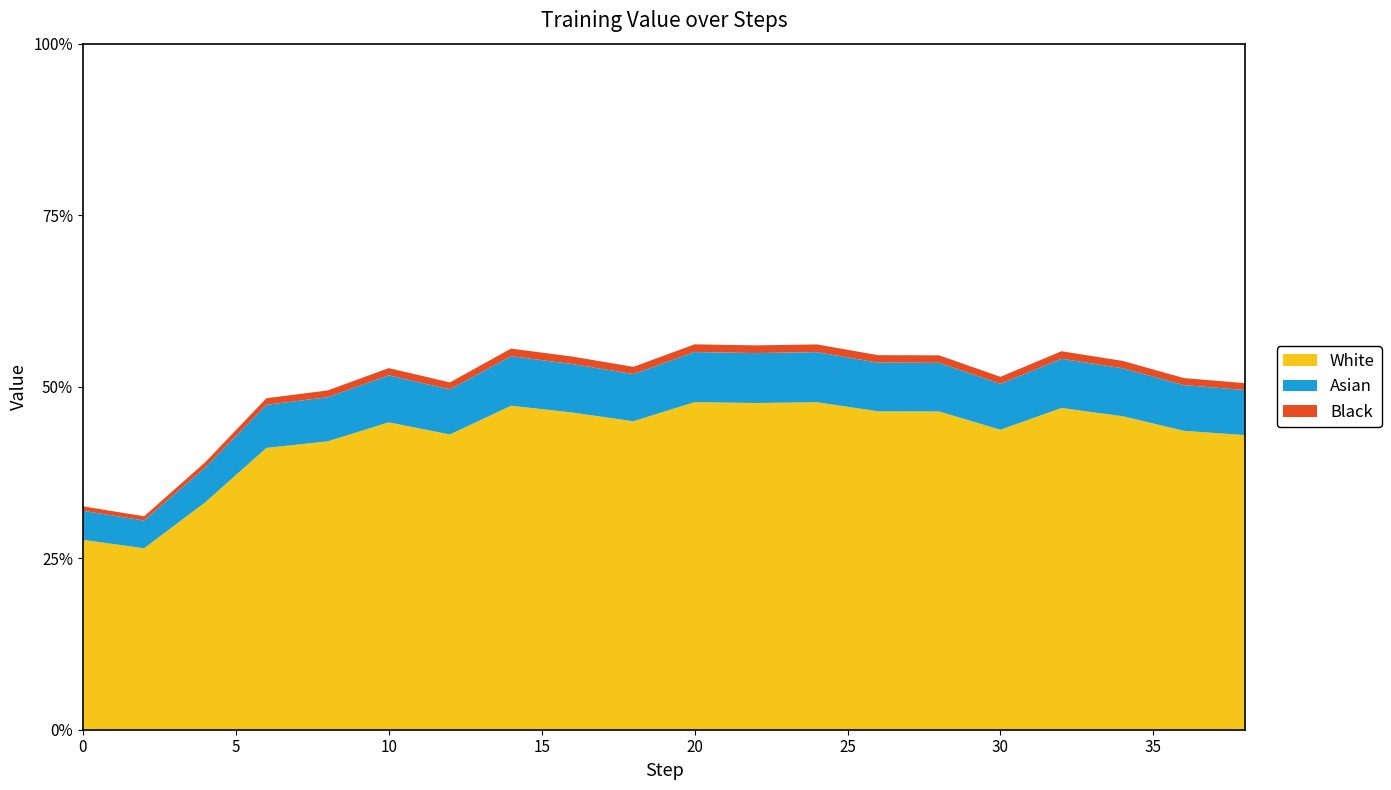

Reading left to right, what are all the values shown in this chart?

0=0.3	2=0.3	4=0.4	6=0.5	8=0.5	10=0.5	12=0.5	14=0.6	16=0.5	18=0.5	20=0.6	22=0.6	24=0.6	26=0.5	28=0.5	30=0.5	32=0.6	34=0.5	36=0.5	38=0.5